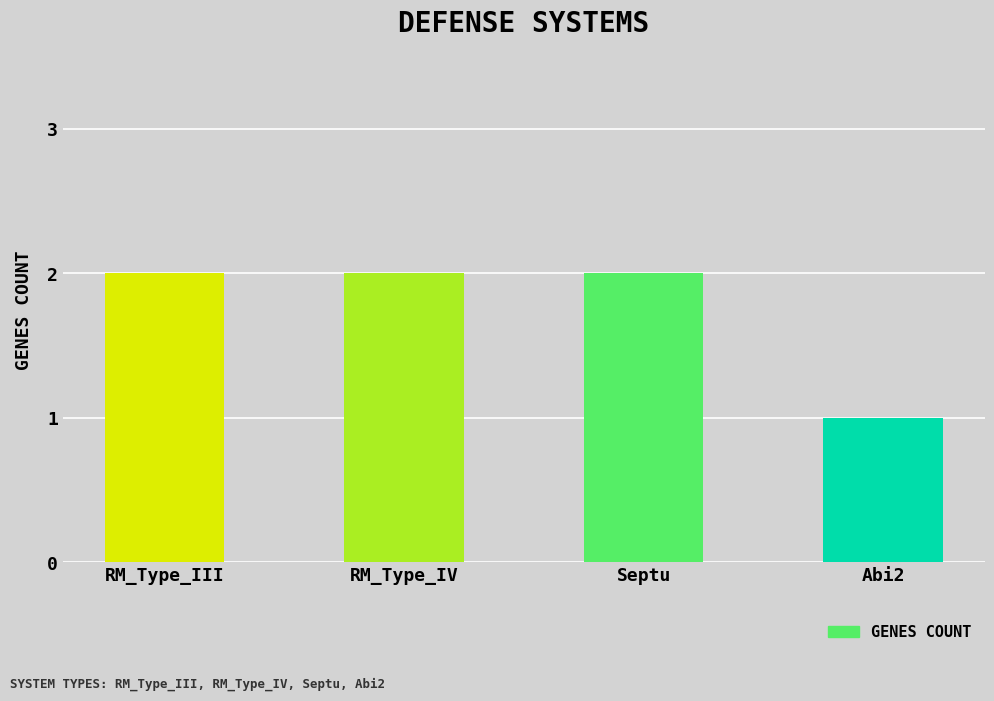

What is the label of the 1st bar from the left?

RM_Type_III